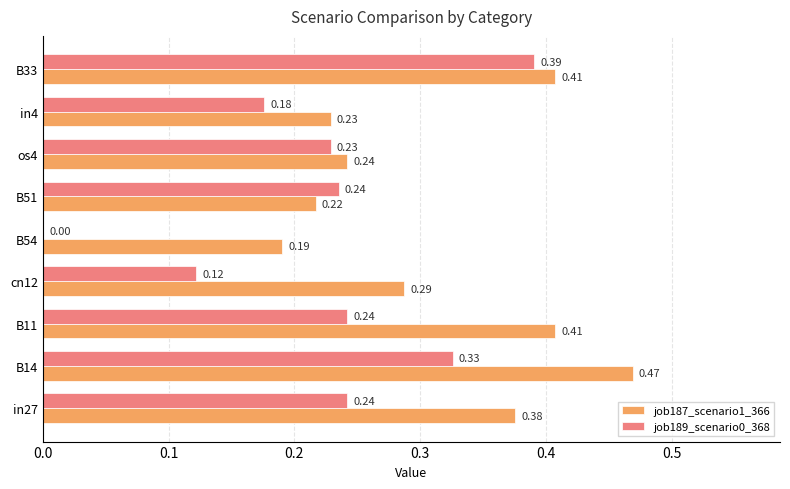

Is the value of job189_scenario0_368 at B51 greater than the value of job187_scenario1_366 at B33?

No